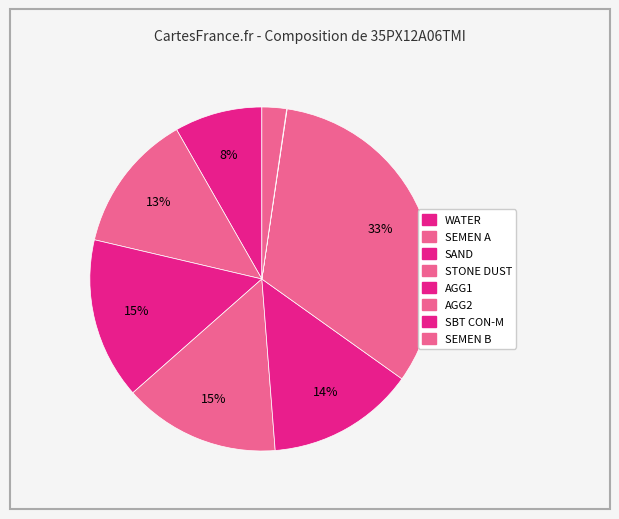

Combined, do WATER and SEMEN B account for over 50%?

No